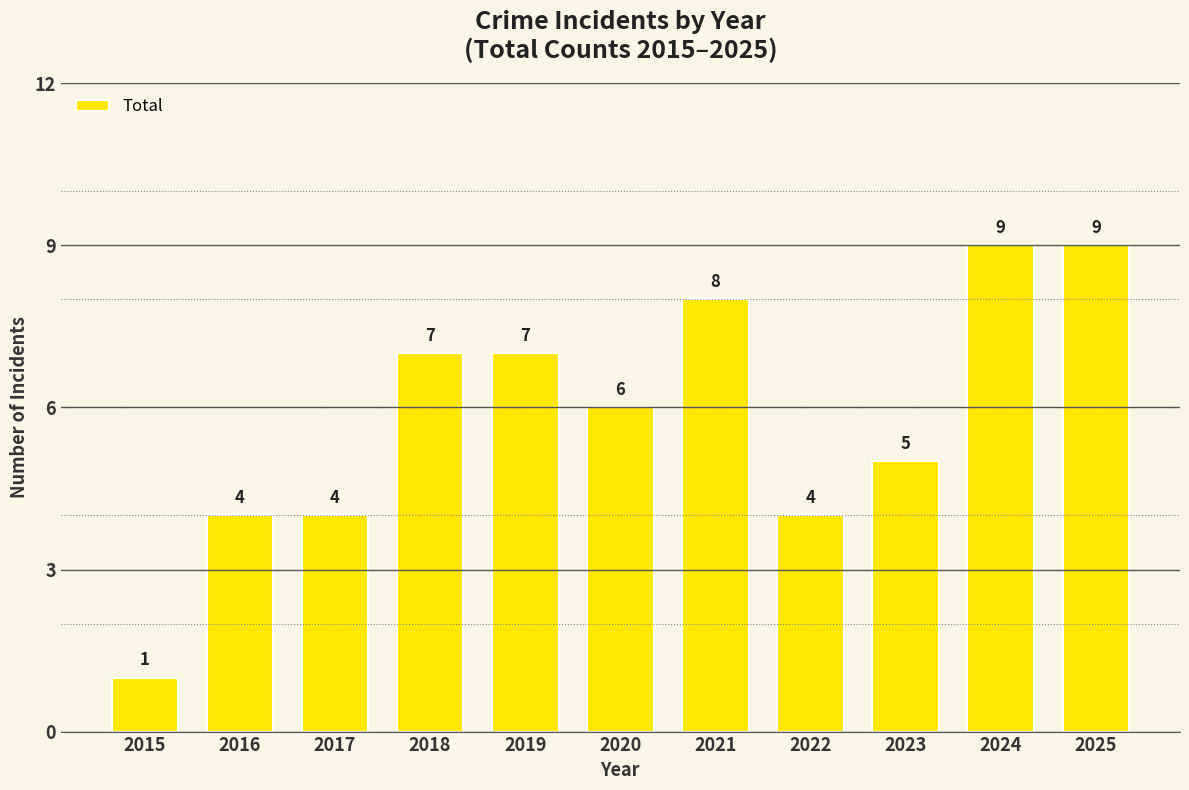

What is the change in value from 2017 to 2024?

+5